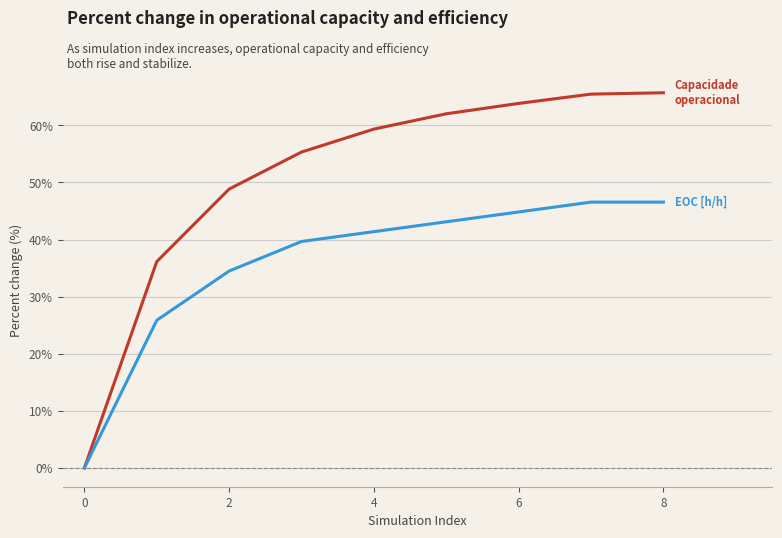

What is the maximum value shown in the chart?

65.7